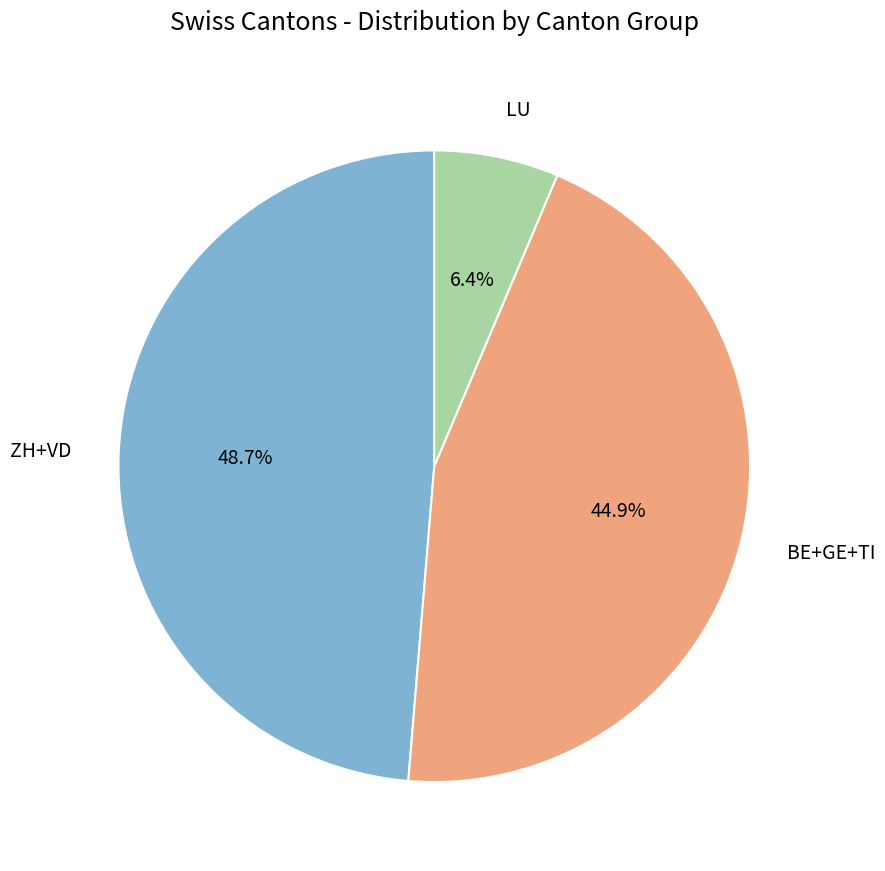

How many segments does this pie chart have?

3